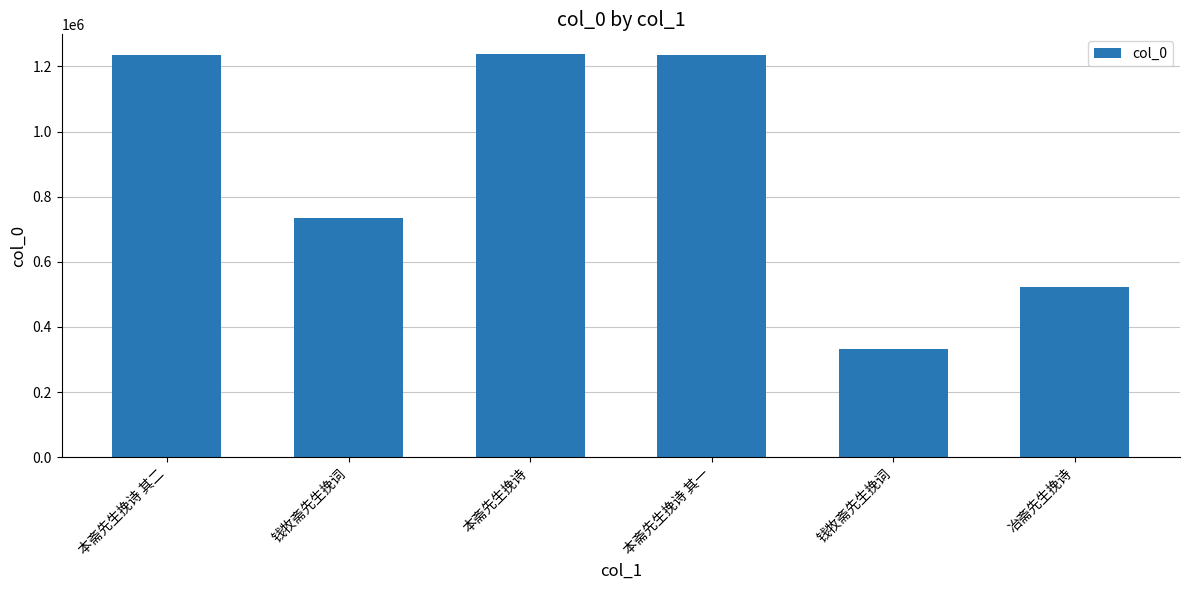

Where does the data first go above 1234250?

本斋先生挽诗 其二